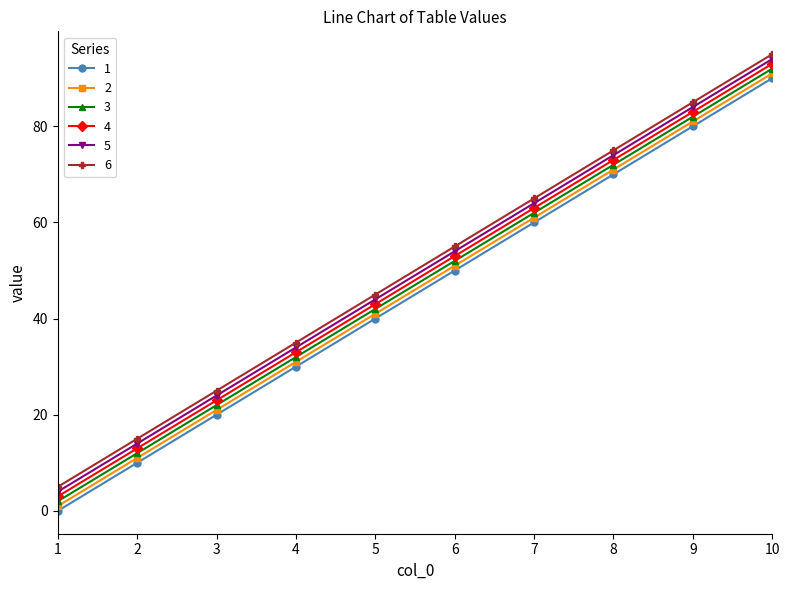

At which category is the sum across all series the highest?

10